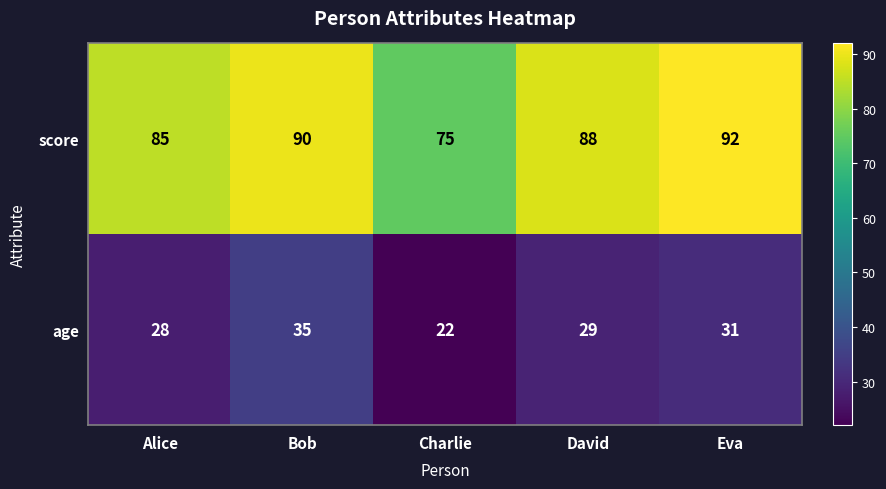

Reading left to right, extract all data points from this chart.

score: 85	90	75	88	92
age: 28	35	22	29	31